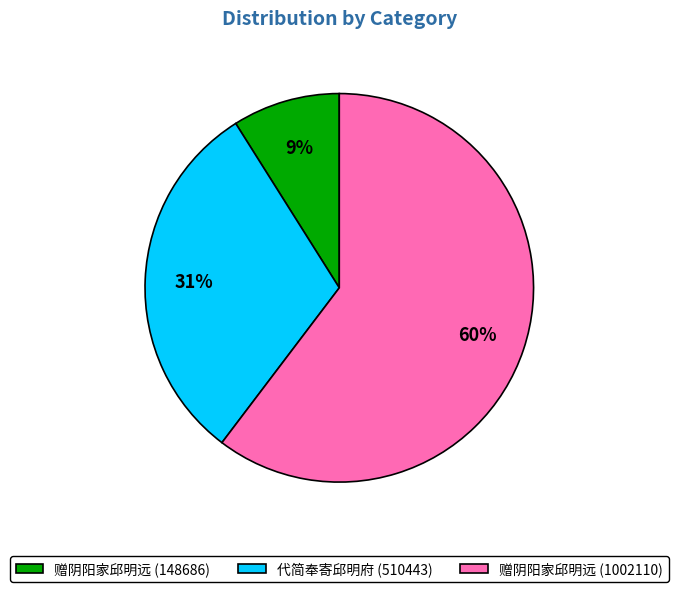

Do 赠阴阳家邱明远 (148686) and 赠阴阳家邱明远 (1002110) together represent more than half of the pie?

Yes